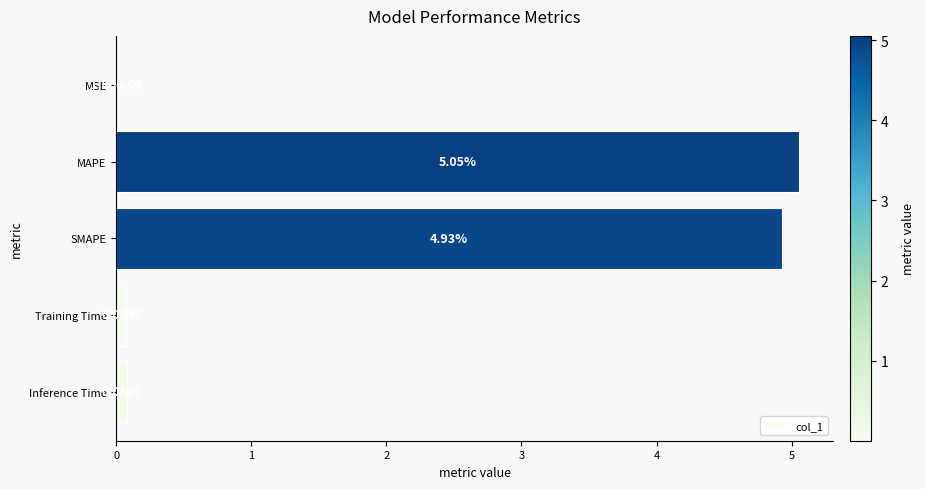

Which category has the highest value across all series?

MAPE